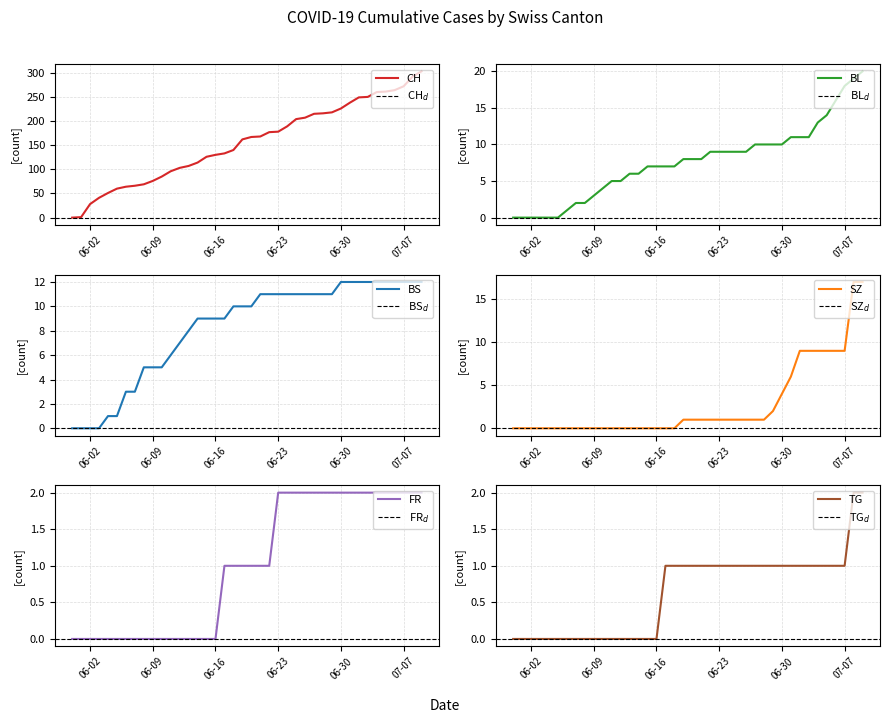

What is the label of the 12th point from the left?

2020-06-11